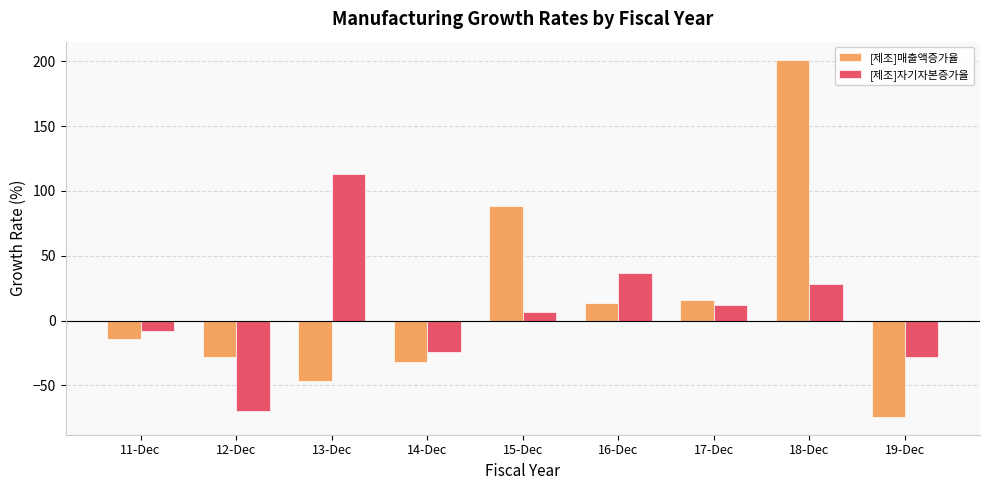

At which label does [제조]매출액증가율 reach its minimum?

19-Dec